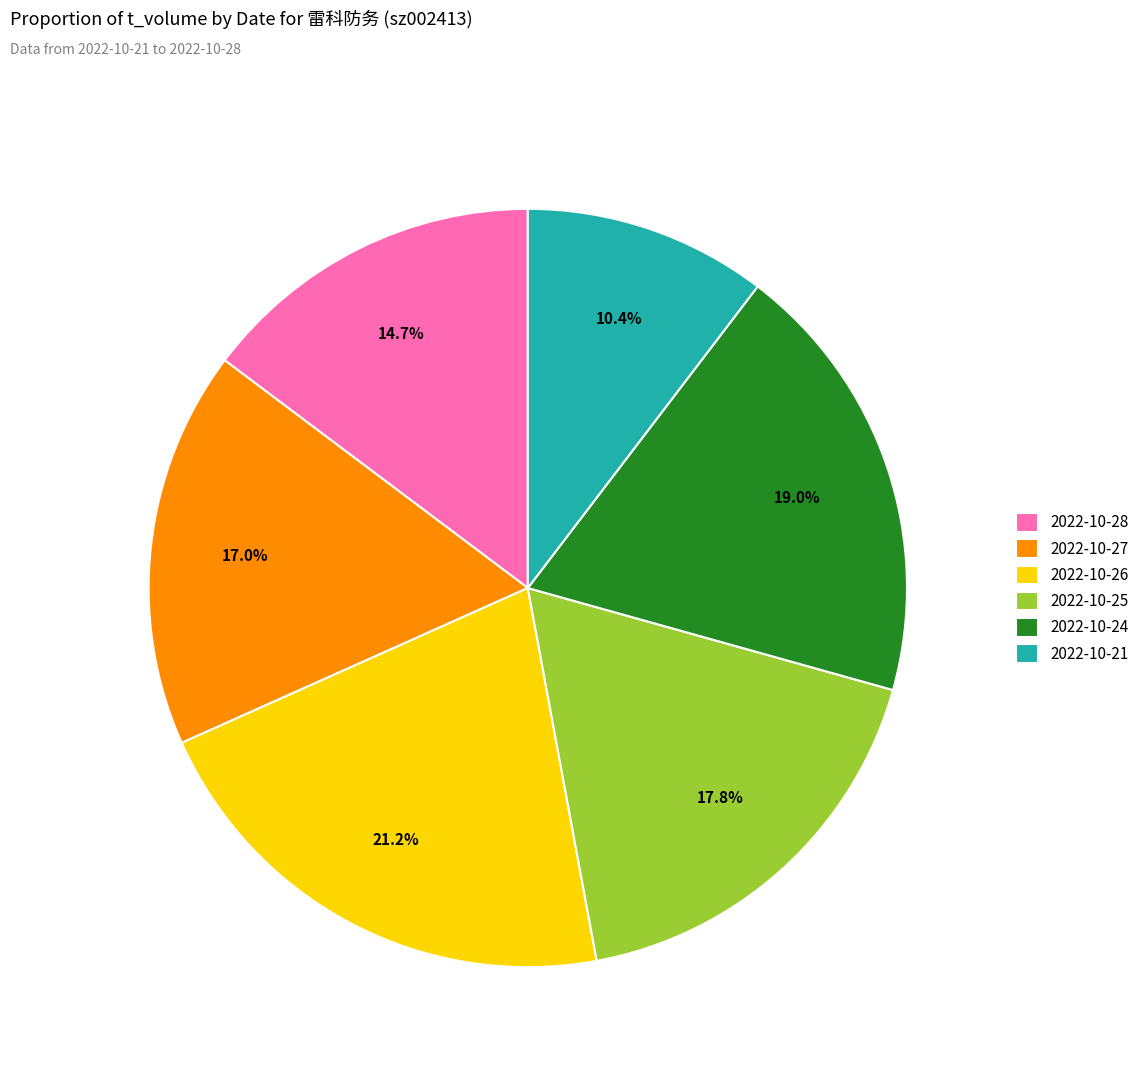

To the nearest percent, what is the average slice percentage?

17%